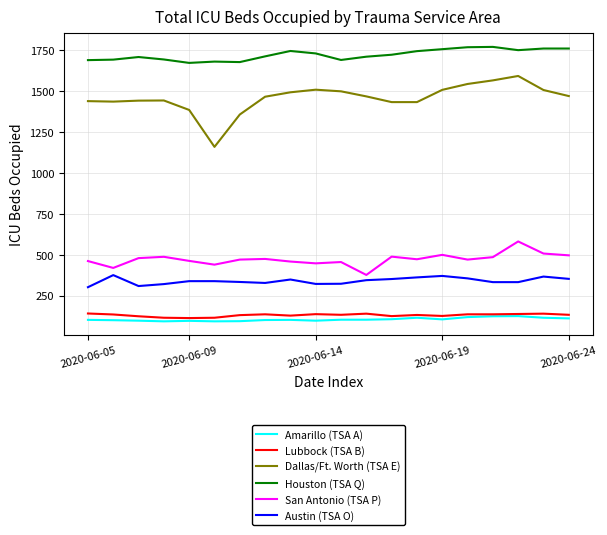

Which series has the largest total across all categories?

Houston (TSA Q)